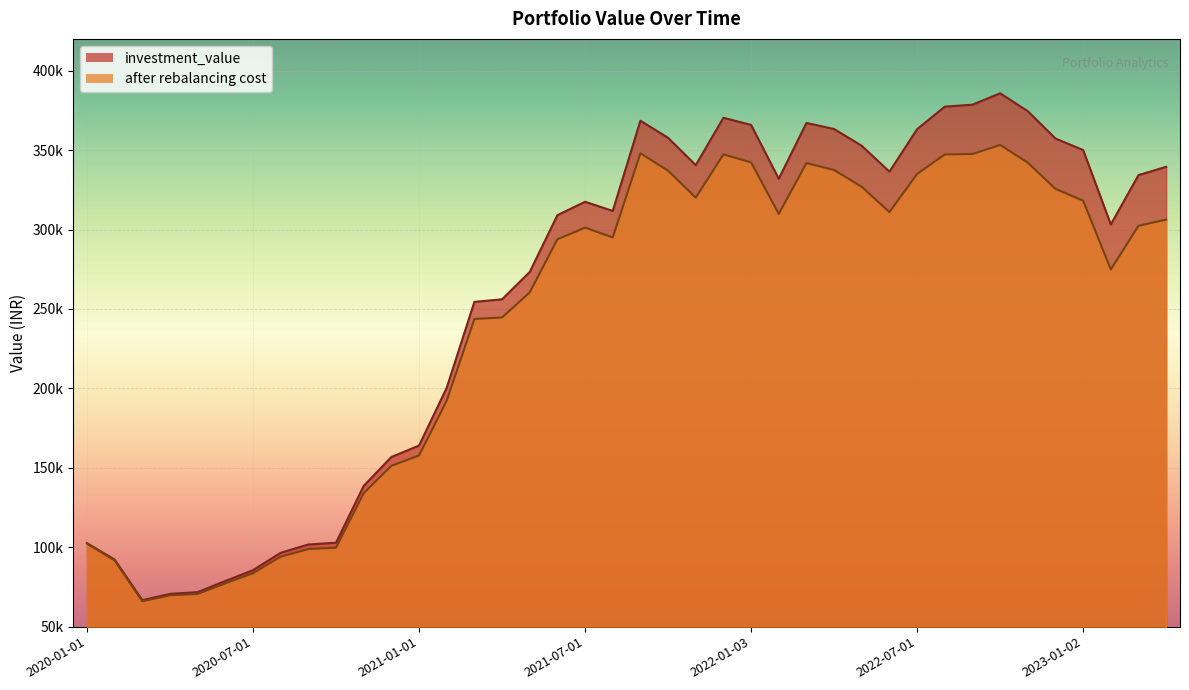

Where does the investment_value series first go above 317464?

2021-07-01